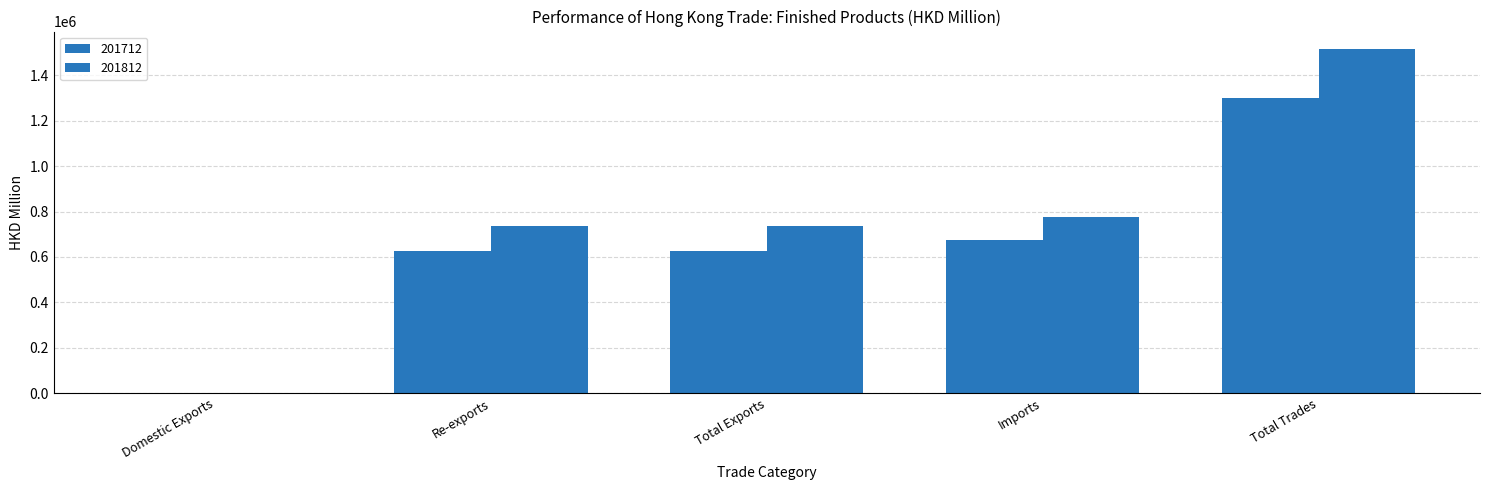

How many groups of bars are there?

5